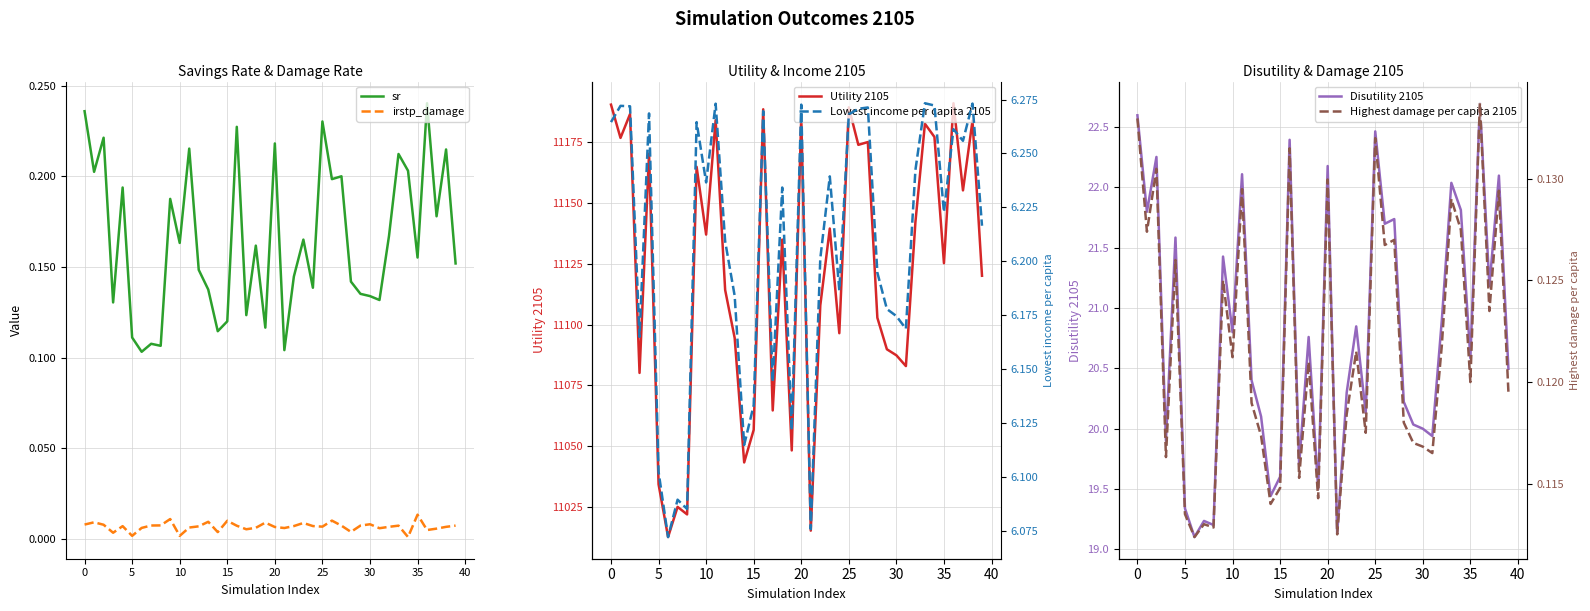

Reading left to right, transcribe all the data shown in this chart.

sr: 0.2	0.2	0.2	0.1	0.2	0.1	0.1	0.1	0.1	0.2	0.2	0.2	0.1	0.1	0.1	0.1	0.2	0.1	0.2	0.1	0.2	0.1	0.1	0.2	0.1	0.2	0.2	0.2	0.1	0.1	0.1	0.1	0.2	0.2	0.2	0.2	0.2	0.2	0.2	0.2
irstp_damage: 0.0	0.0	0.0	0.0	0.0	0.0	0.0	0.0	0.0	0.0	0.0	0.0	0.0	0.0	0.0	0.0	0.0	0.0	0.0	0.0	0.0	0.0	0.0	0.0	0.0	0.0	0.0	0.0	0.0	0.0	0.0	0.0	0.0	0.0	0.0	0.0	0.0	0.0	0.0	0.0
Utility 2105: 11190.4	11176.7	11186.5	11080.1	11170.3	11034.3	11012.6	11025.0	11021.9	11164.9	11137.0	11184.0	11114.2	11094.5	11043.3	11056.7	11188.5	11064.7	11134.9	11048.2	11185.3	11015.3	11107.8	11139.5	11096.4	11189.3	11173.9	11175.0	11102.8	11089.8	11087.4	11082.9	11142.1	11182.6	11177.1	11125.2	11191.0	11155.2	11183.8	11120.1
Disutility 2105: 22.6	21.8	22.3	19.9	21.6	19.3	19.1	19.2	19.2	21.4	20.8	22.1	20.4	20.1	19.4	19.6	22.4	19.7	20.8	19.5	22.2	19.1	20.3	20.8	20.1	22.5	21.7	21.7	20.2	20.0	20.0	19.9	20.9	22.0	21.8	20.6	22.7	21.2	22.1	20.5
Lowest income per capita 2105: 6.3	6.3	6.3	6.2	6.3	6.1	6.1	6.1	6.1	6.3	6.2	6.3	6.2	6.2	6.1	6.1	6.3	6.1	6.2	6.1	6.3	6.1	6.2	6.2	6.2	6.3	6.3	6.3	6.2	6.2	6.2	6.2	6.2	6.3	6.3	6.2	6.3	6.3	6.3	6.2
Highest damage per capita 2105: 0.1	0.1	0.1	0.1	0.1	0.1	0.1	0.1	0.1	0.1	0.1	0.1	0.1	0.1	0.1	0.1	0.1	0.1	0.1	0.1	0.1	0.1	0.1	0.1	0.1	0.1	0.1	0.1	0.1	0.1	0.1	0.1	0.1	0.1	0.1	0.1	0.1	0.1	0.1	0.1